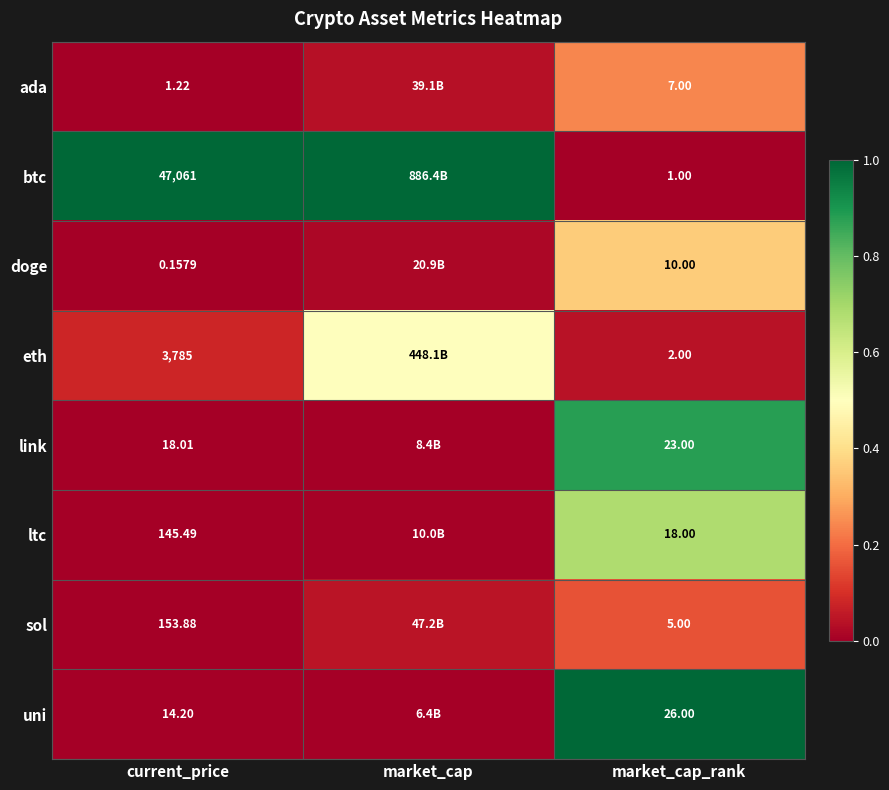

What is the total value across all series at market_cap_rank?

92.0